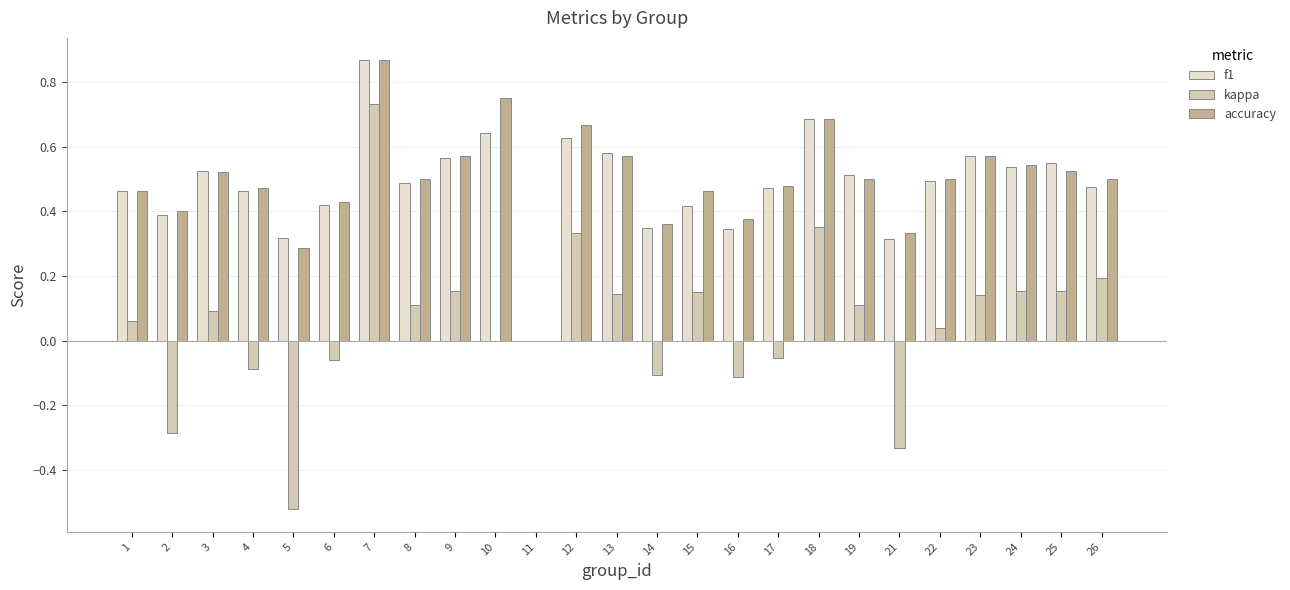

How many data points in accuracy are above 0?

24